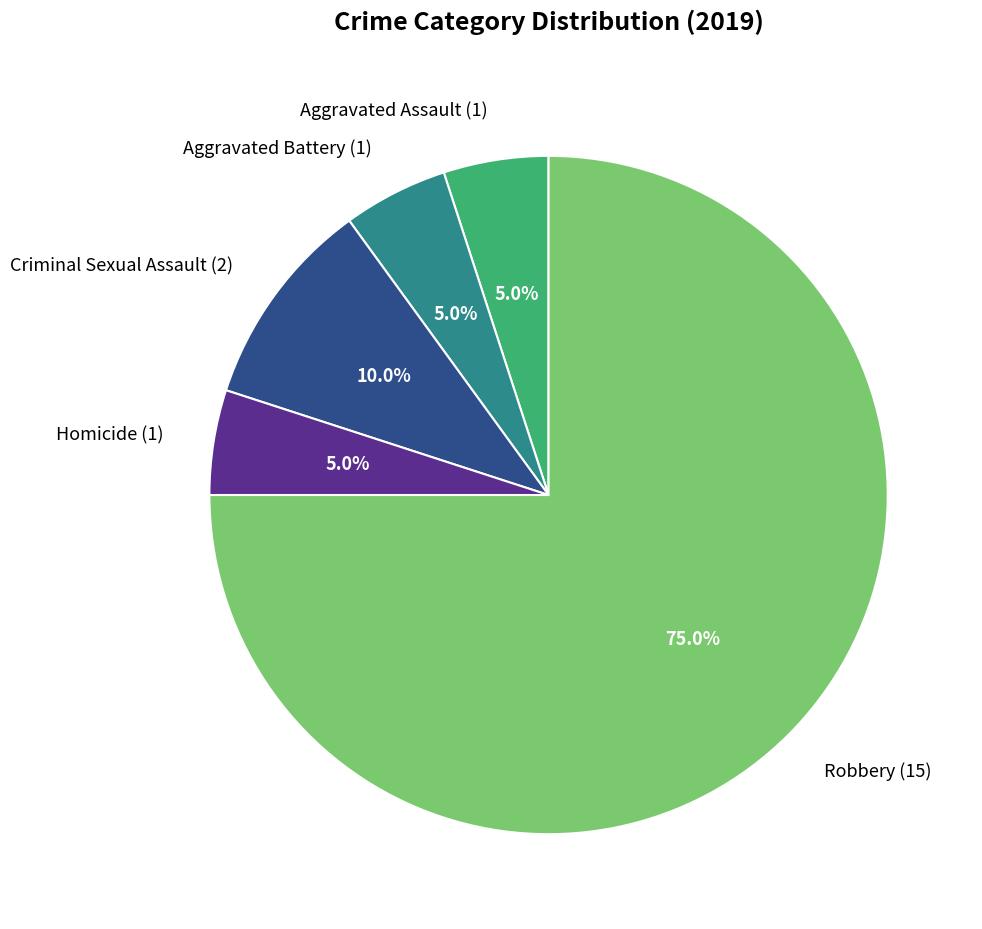

How many slices are in this pie chart?

5